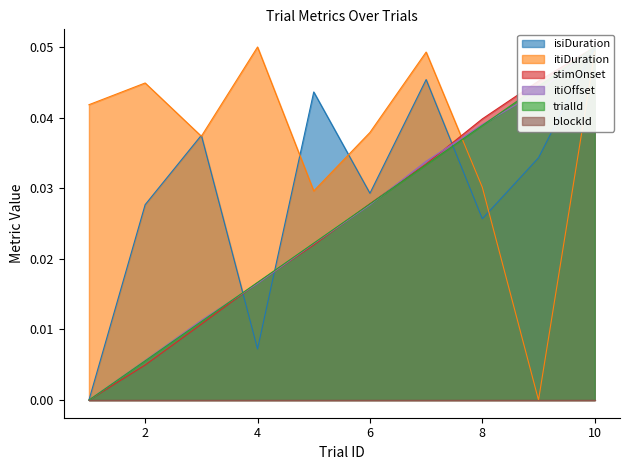

How many values in the itiDuration series exceed 0?

9